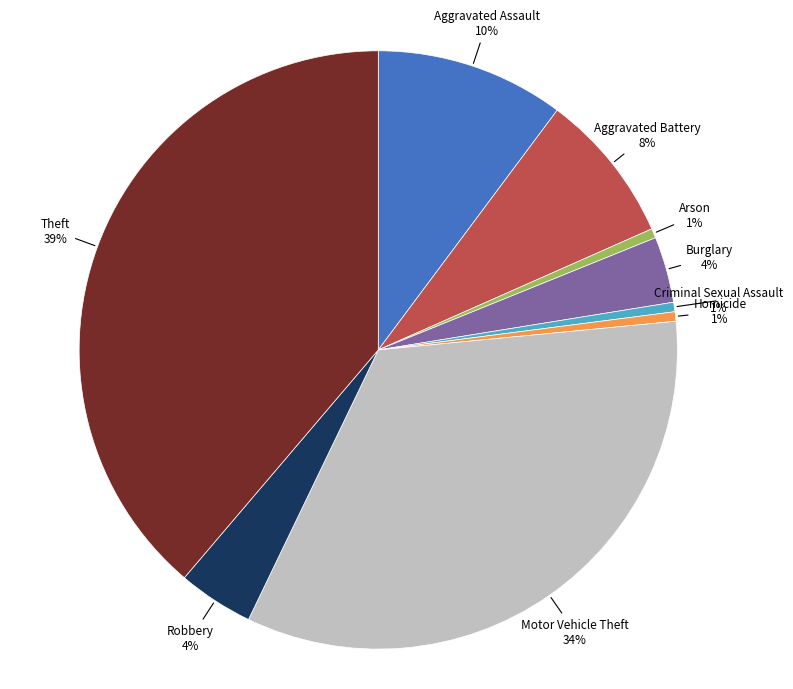

To the nearest percent, what is the average slice percentage?

11%